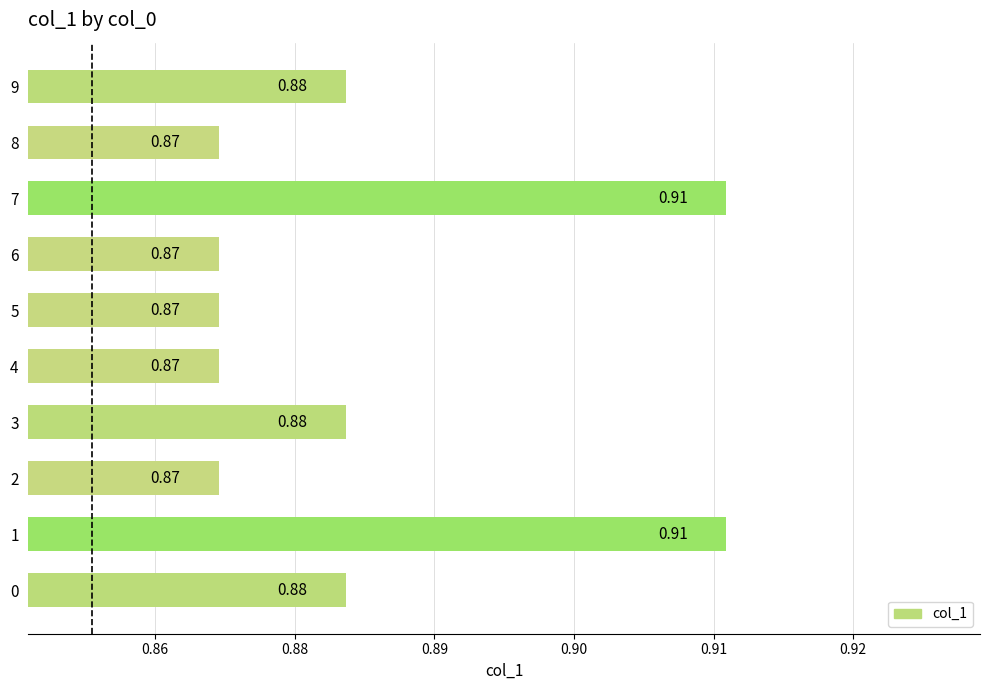

The value at 0 is 0.9. True or false?

True